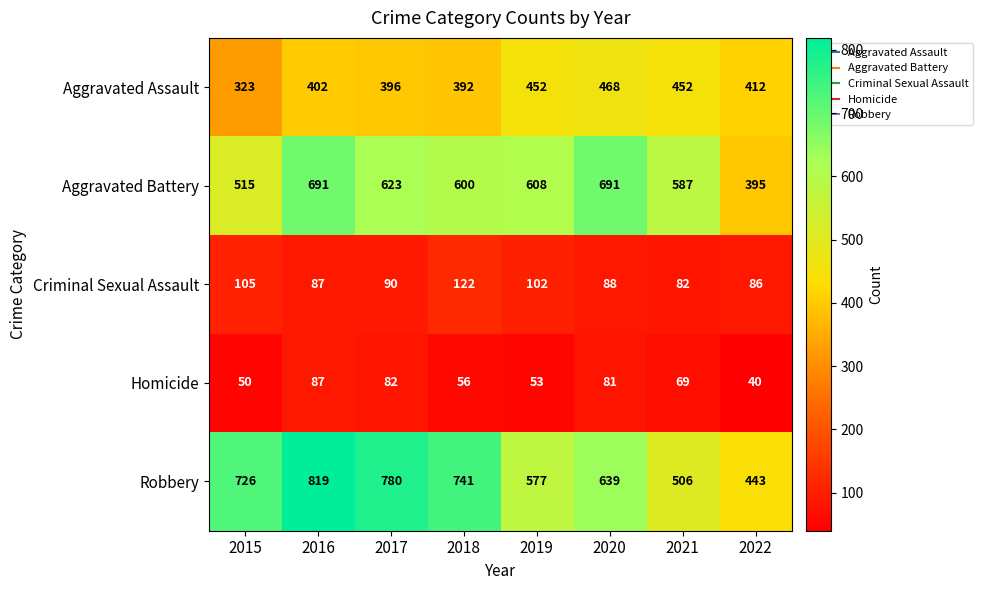

Which series has the widest spread of values?

Robbery